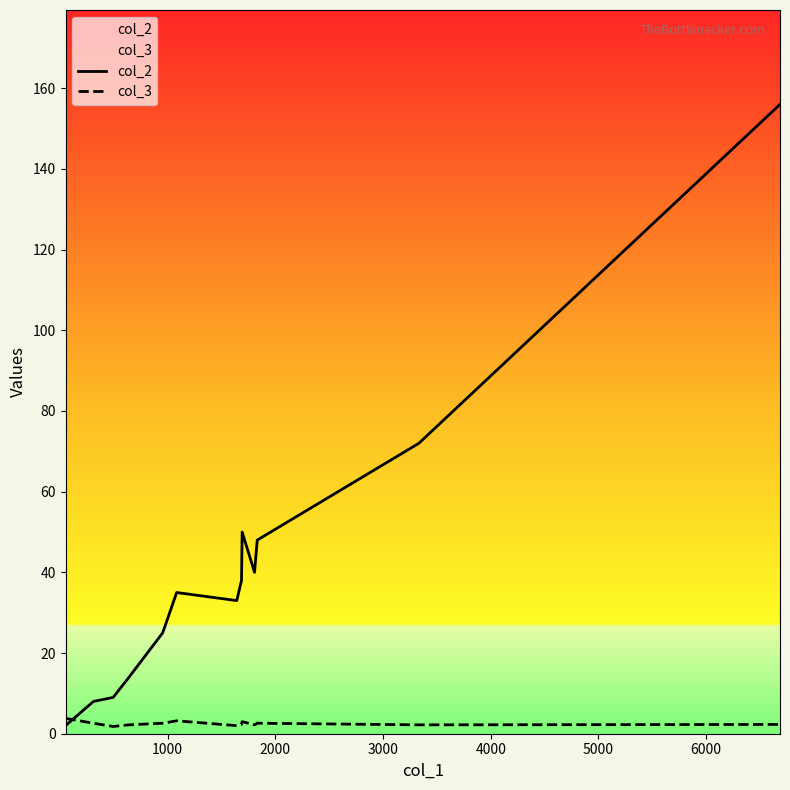

List the series in order of their peak value, highest first.

col_2, col_3